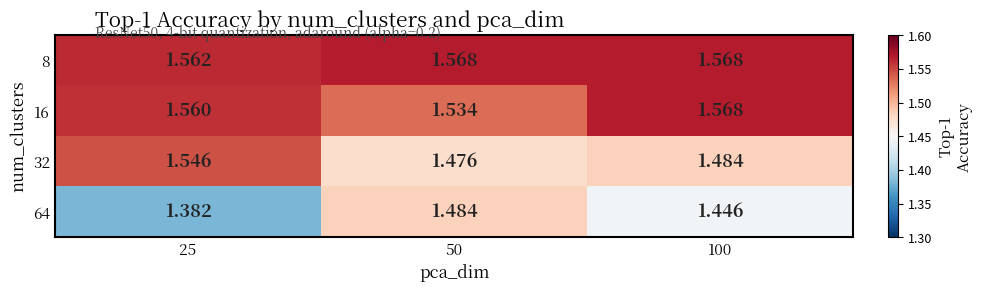

Is the value of 8 at 50 greater than the value of 64 at 50?

Yes